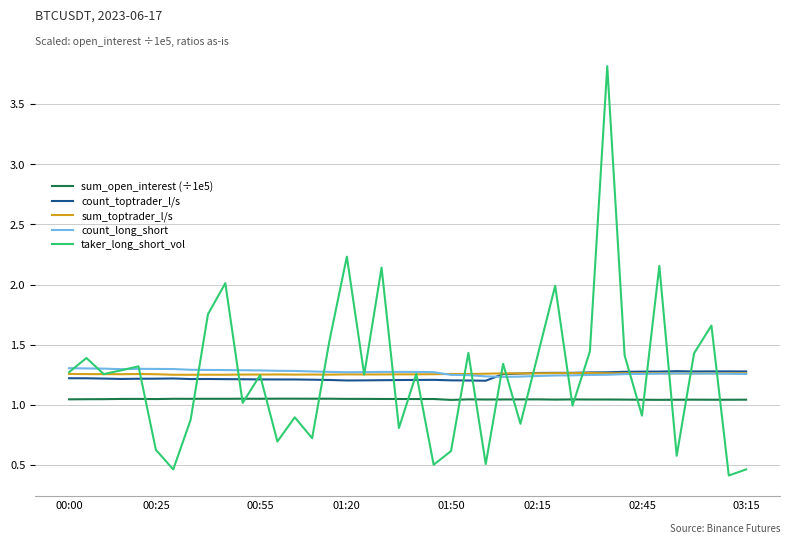

True or false: sum_open_interest (÷1e5) and count_toptrader_l/s cross at least once.

False